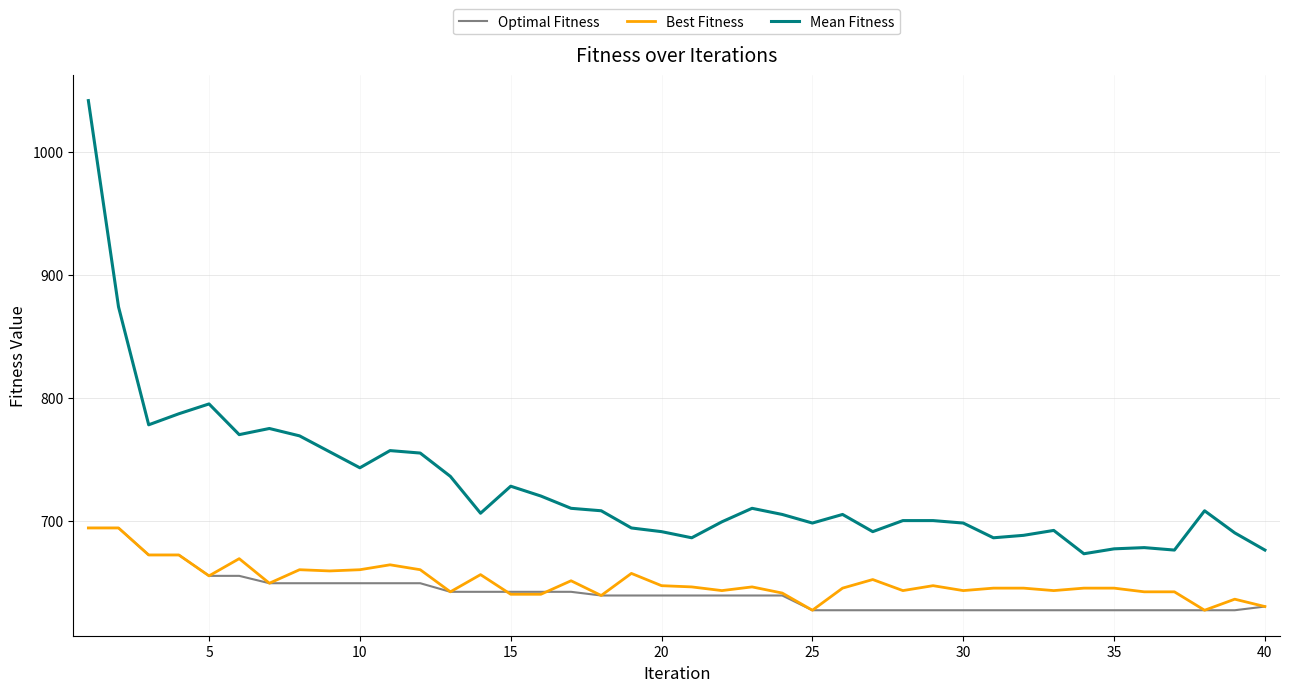

True or false: Mean Fitness and Best Fitness cross at least once.

False